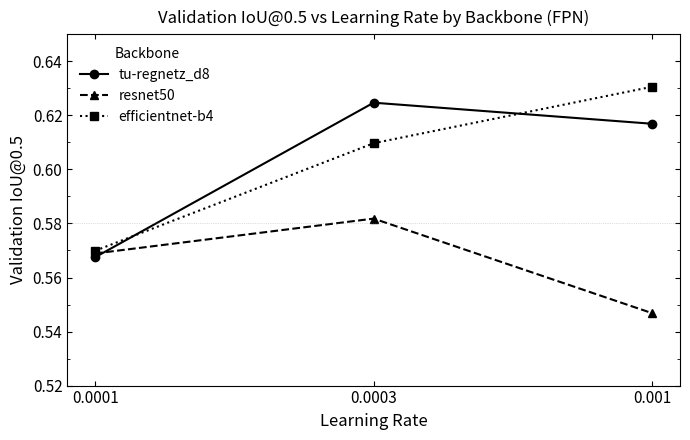

What is the total value across all series at 0.0001?

1.7